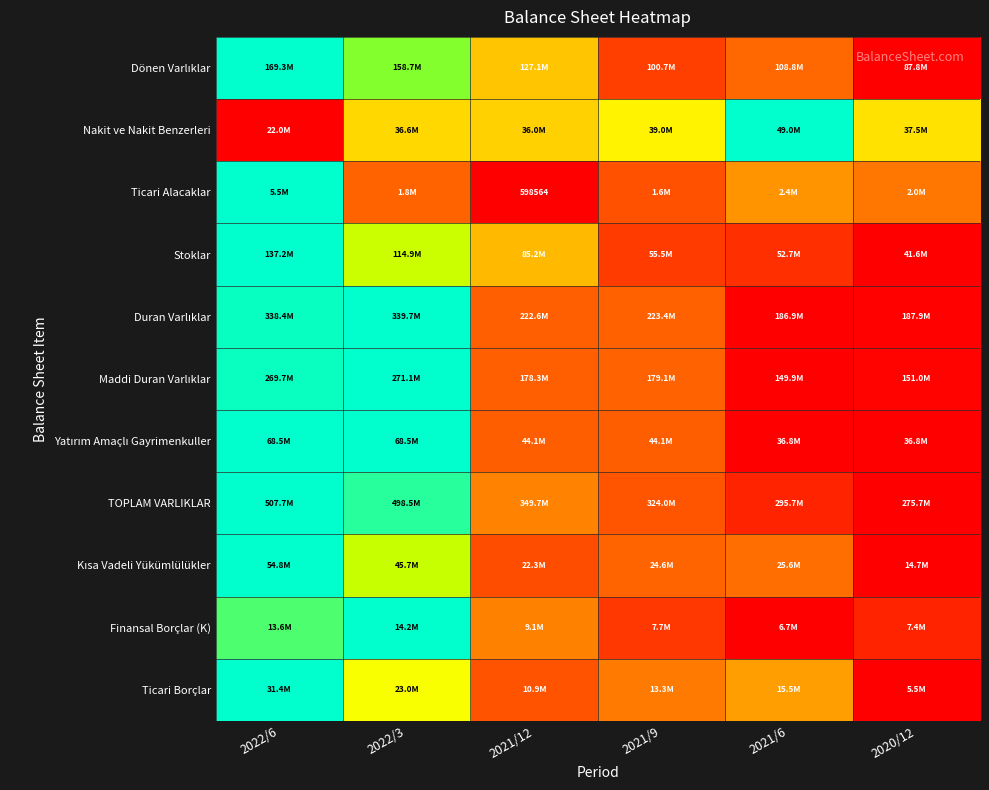

At which category is the sum across all series the highest?

2022/6